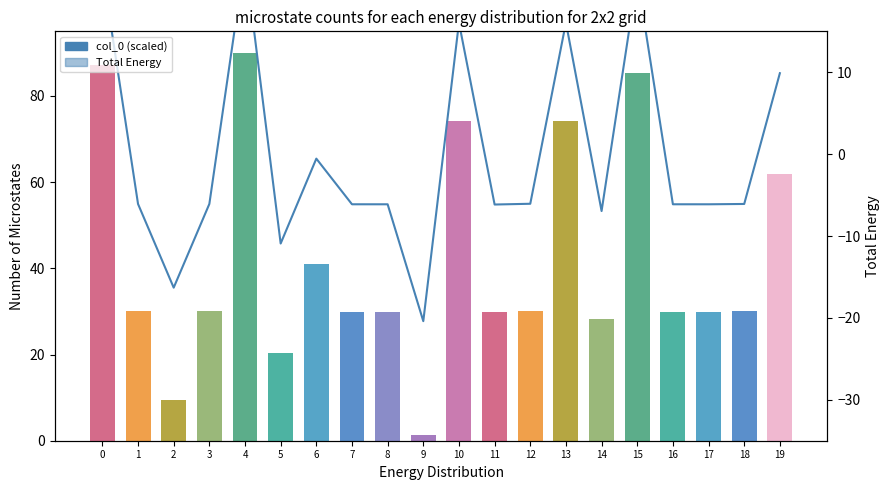

What is the highest value of the Total Energy series?

23.9